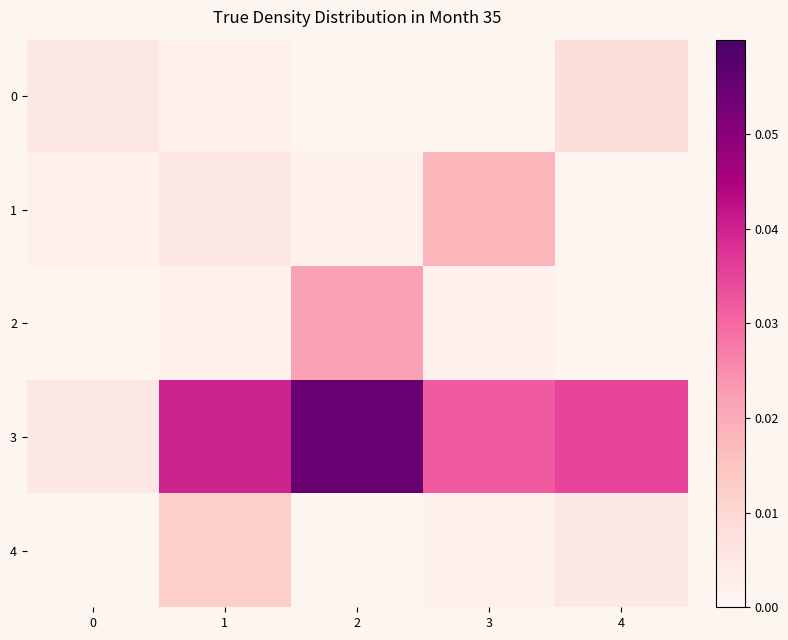

Which series has the widest spread of values?

3